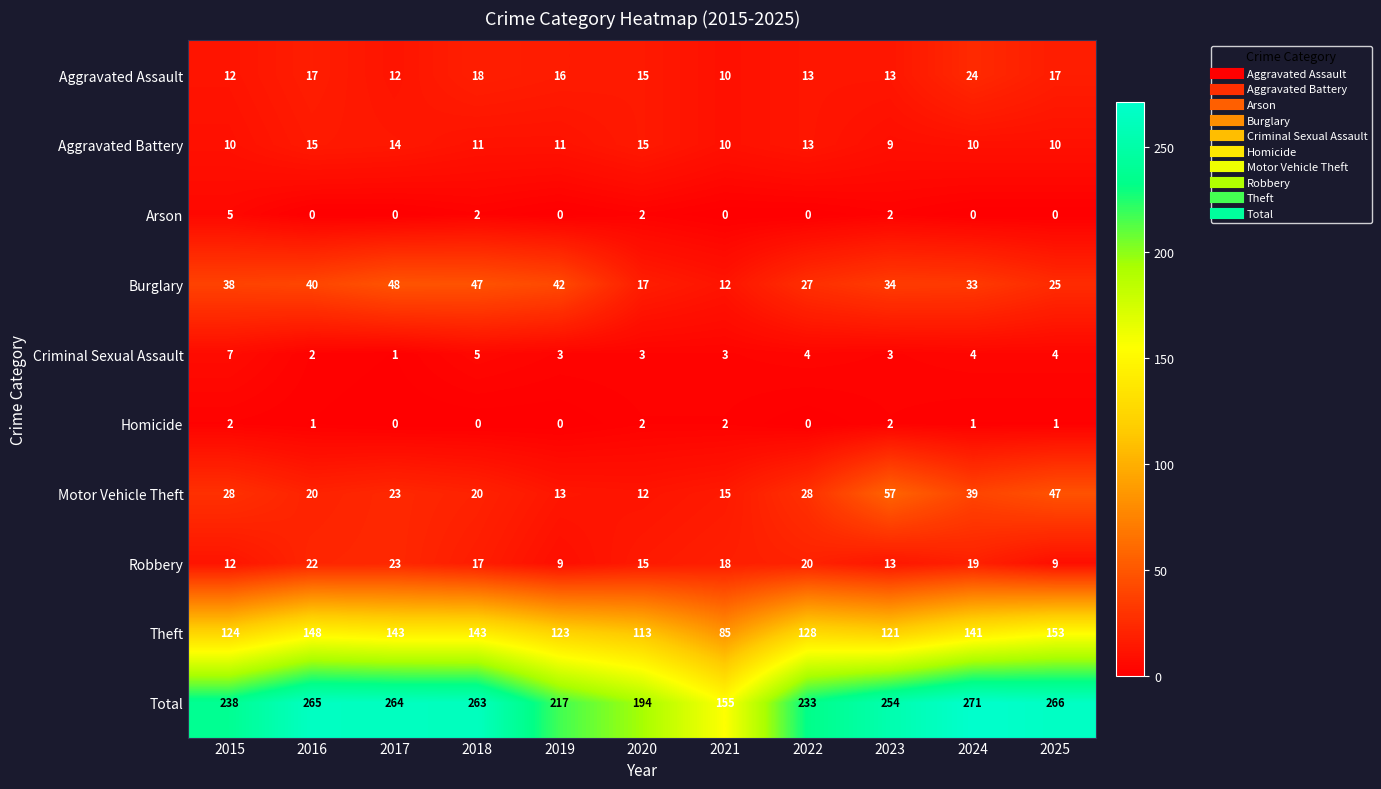

What is the sum of all Criminal Sexual Assault values?

39